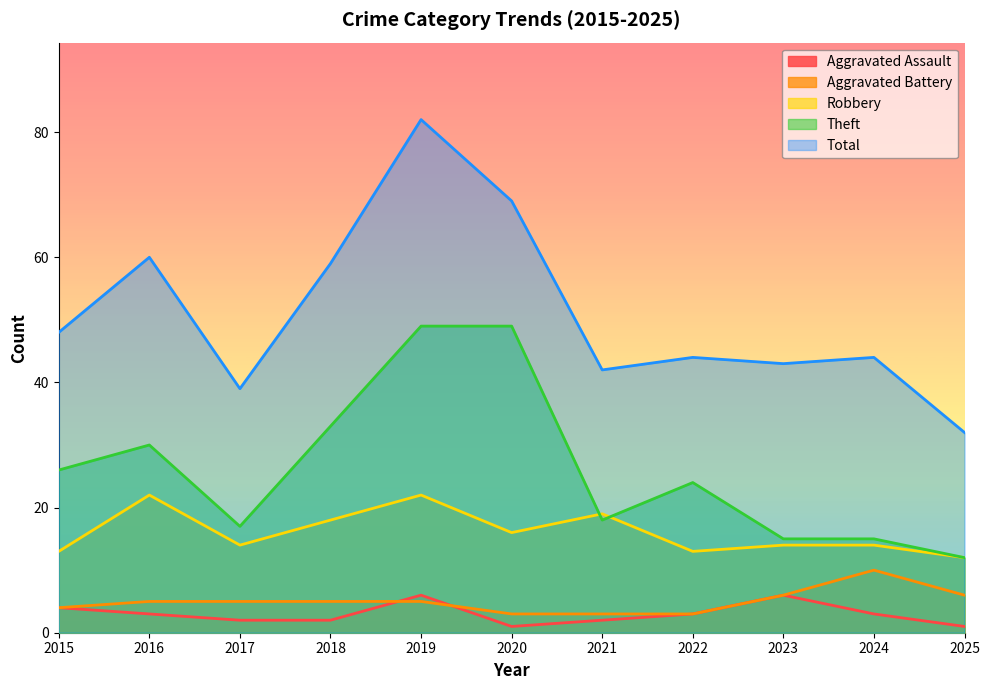

What is the difference between the maximum and minimum values in the Total series?

50